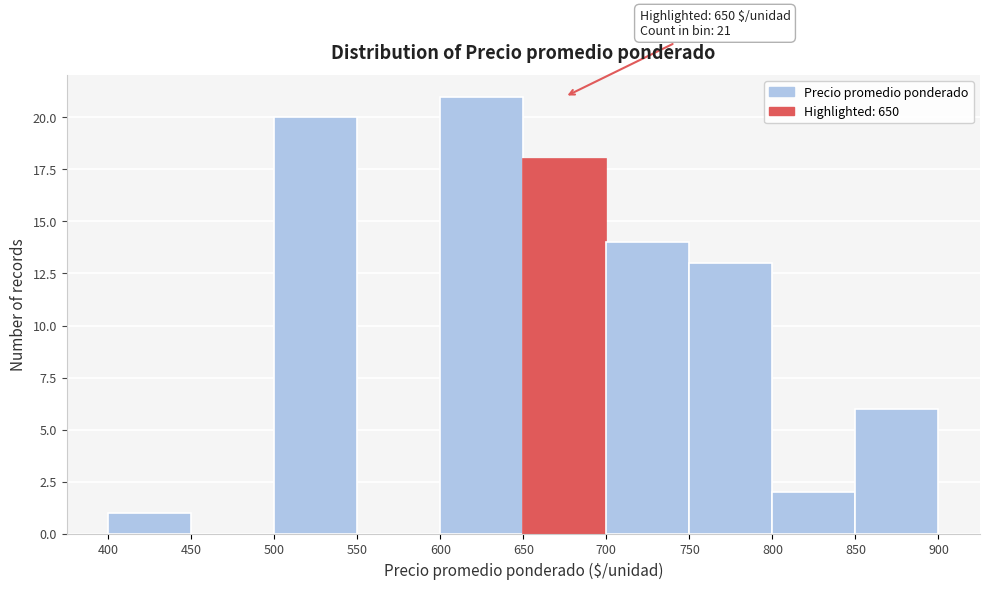

Which range on the x-axis has the tallest bar?

600 to 650